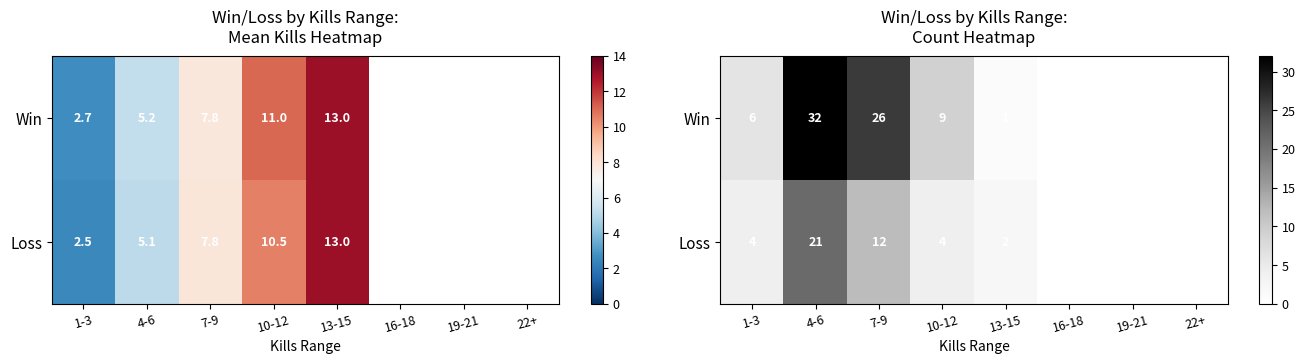

At how many categories does at least one series exceed 10?

2